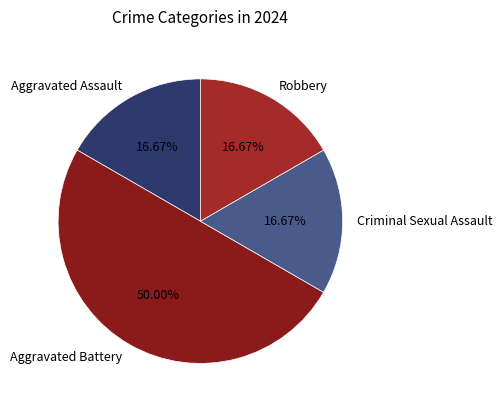

Does Robbery represent more than half of the total?

No